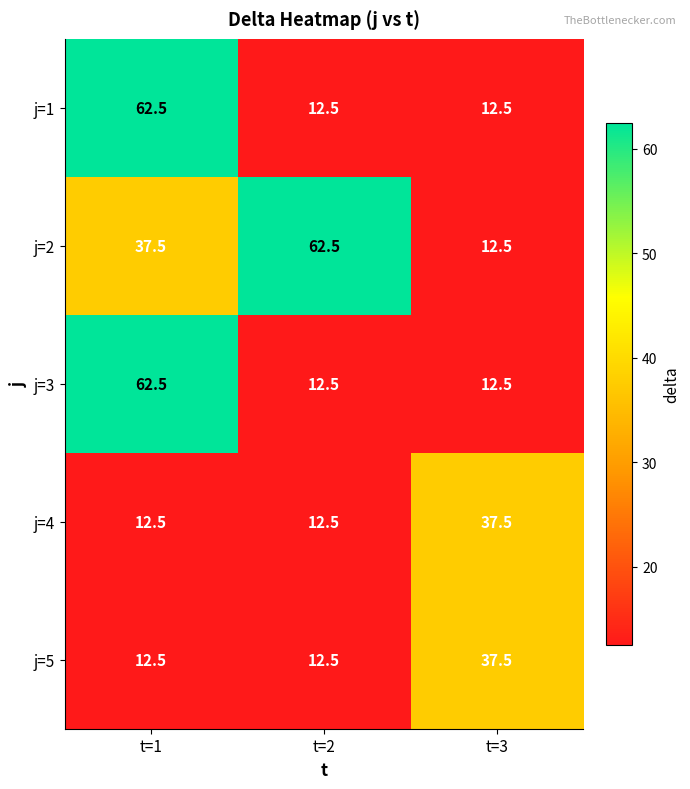

What is the spread (max minus min) of values at t=1?

50.0